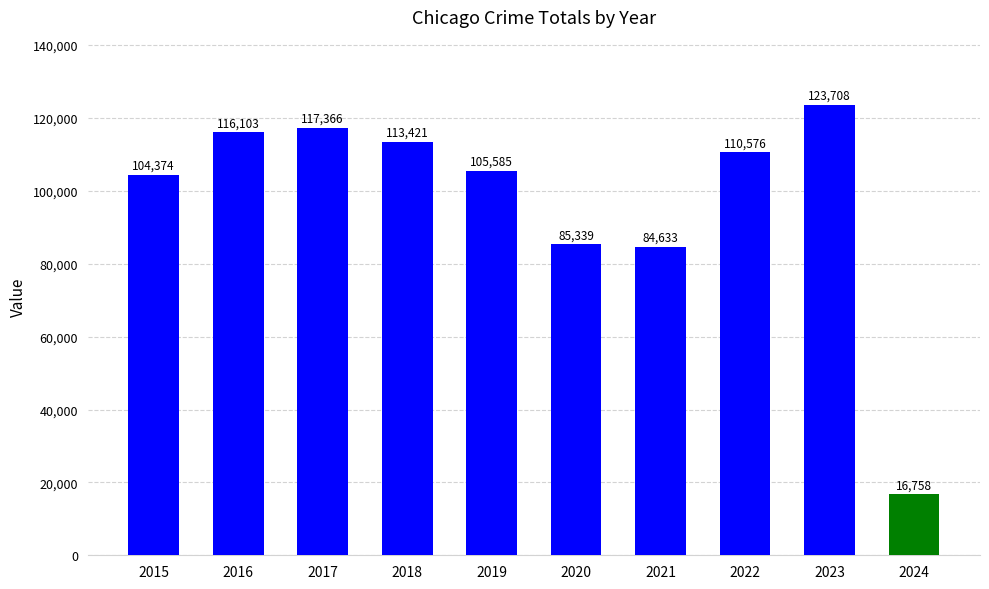

What is the value of the 8th bar from the left?

110576